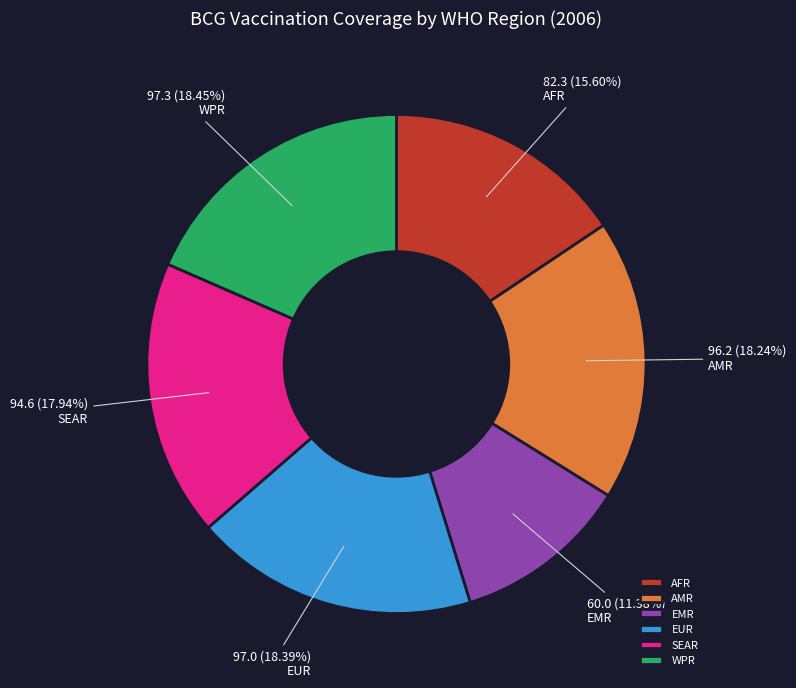

How much of the chart is everything except EMR?

88.6%